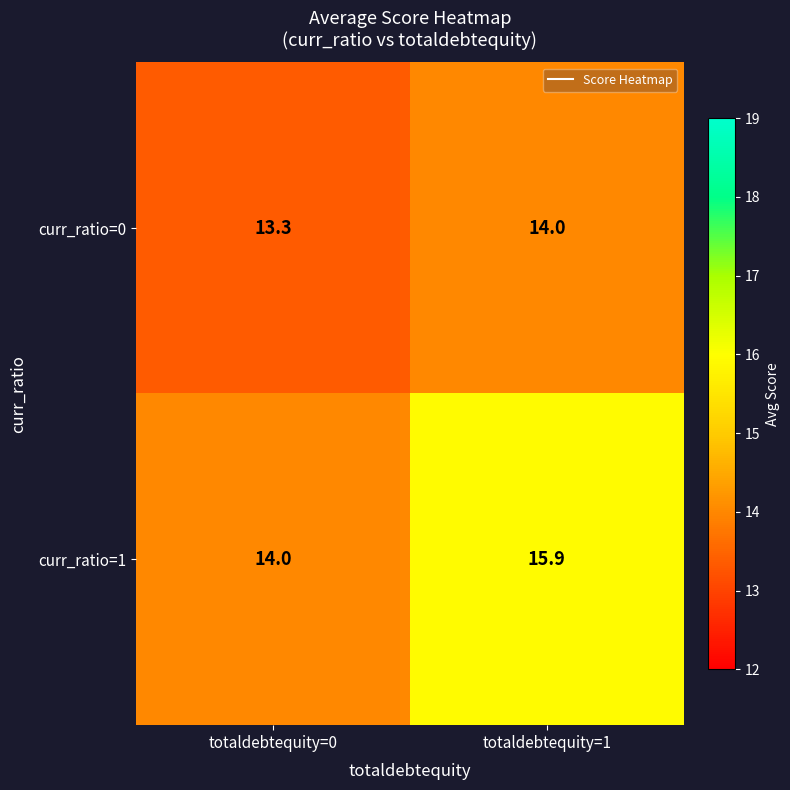

True or false: curr_ratio=1 has a value of 15.9 at totaldebtequity=1.

True